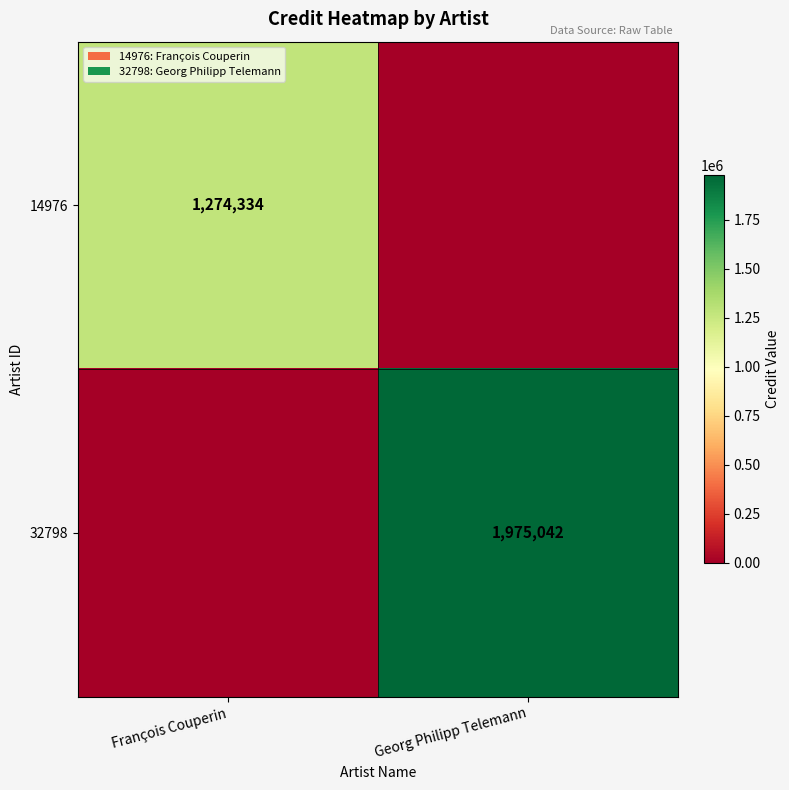

The value of 14976 at François Couperin is 634001. True or false?

False